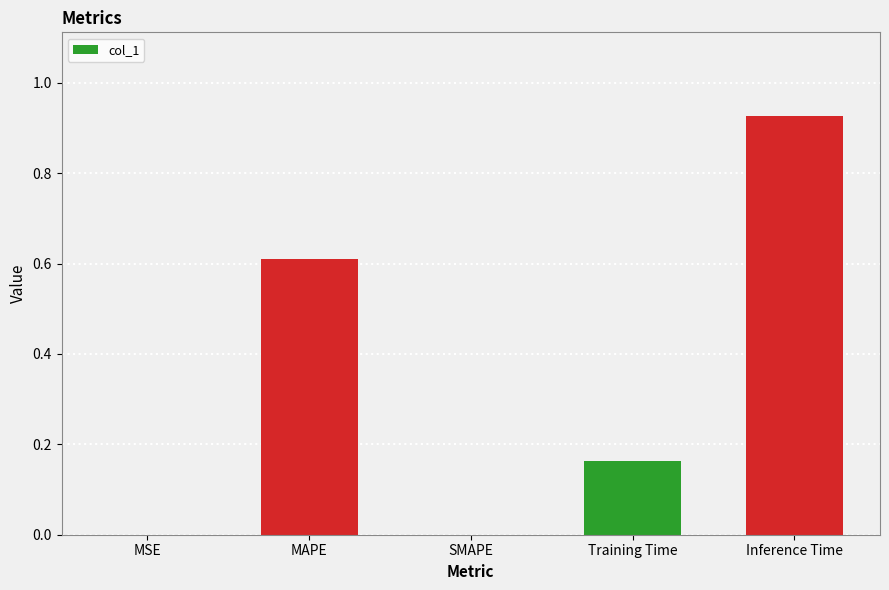

True or false: the data shows 0.0 at SMAPE.

True